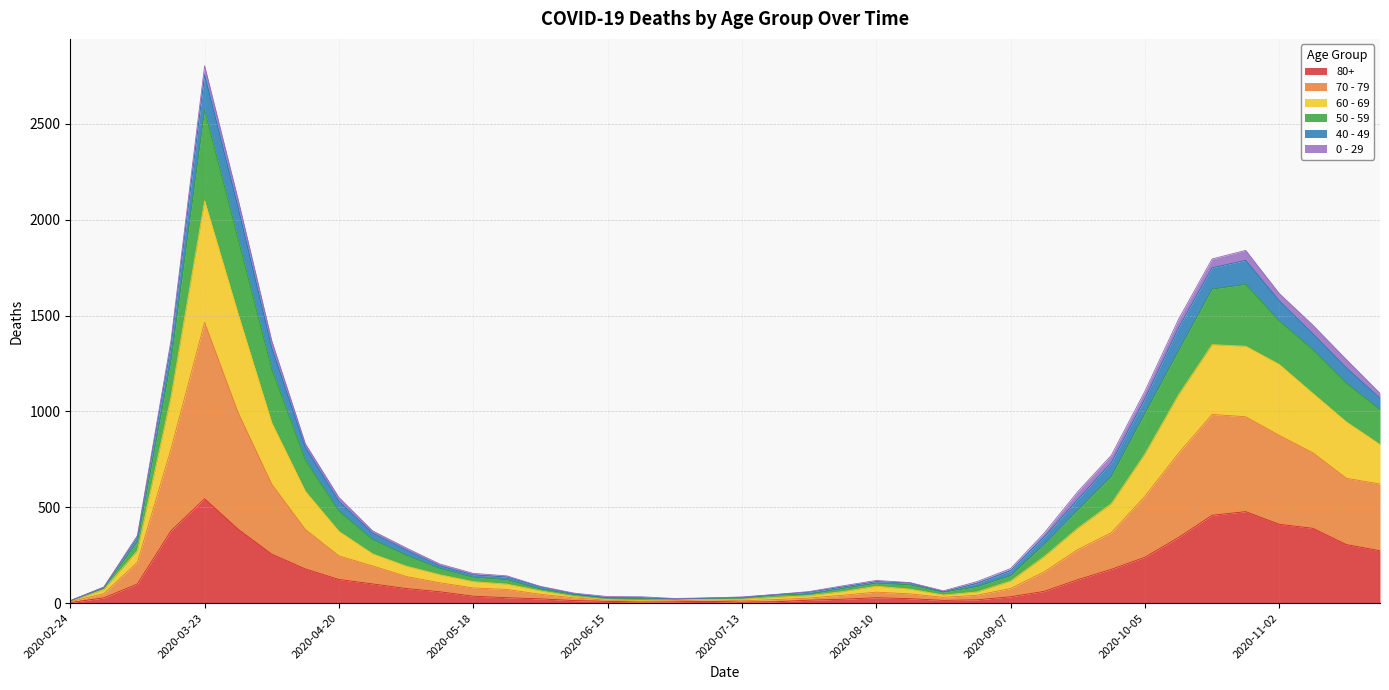

At which category is the sum across all series the highest?

2020-03-23